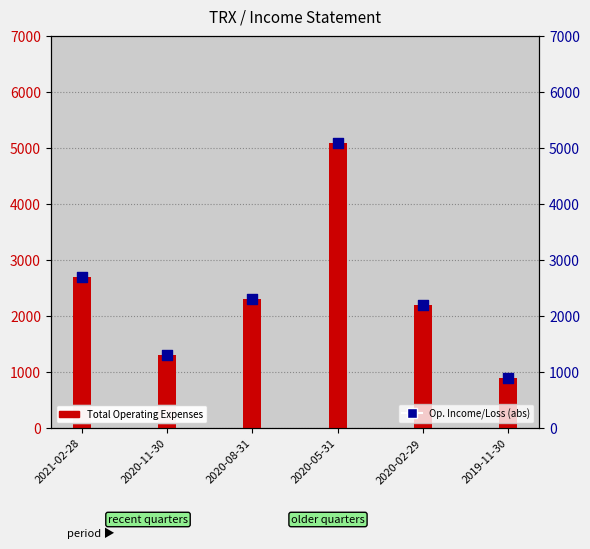

At which category is the sum across all series the highest?

2020-05-31